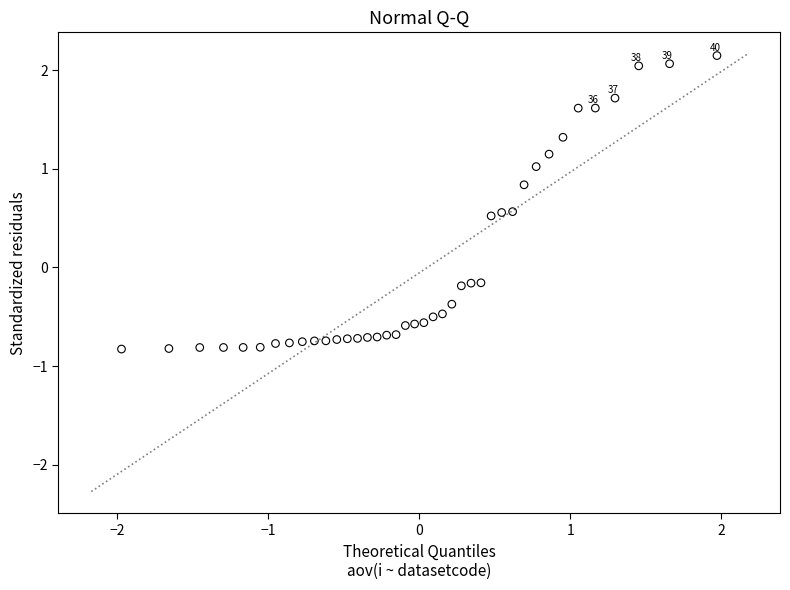

What is the range of X values (max minus min)?

3.9